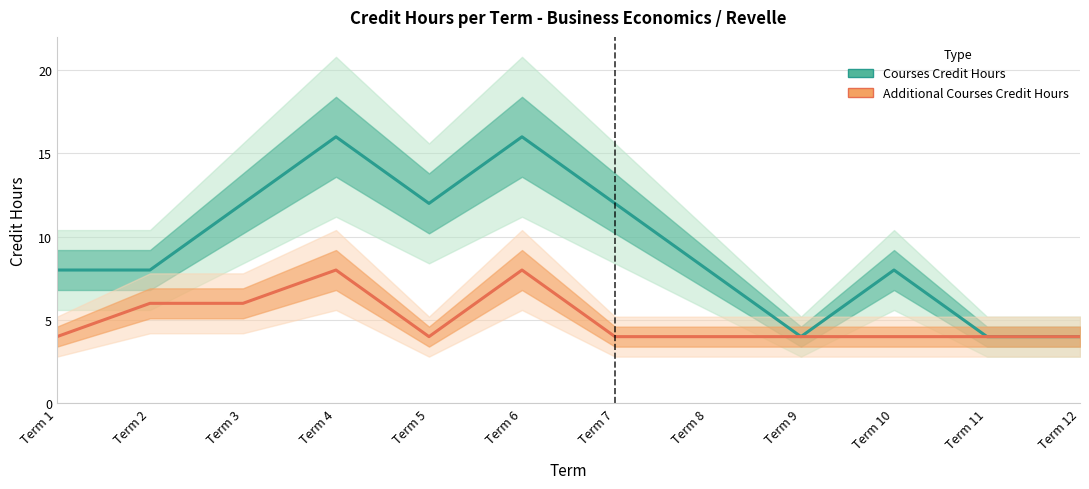

What is the difference between the maximum and minimum values in the Courses Credit Hours series?

12